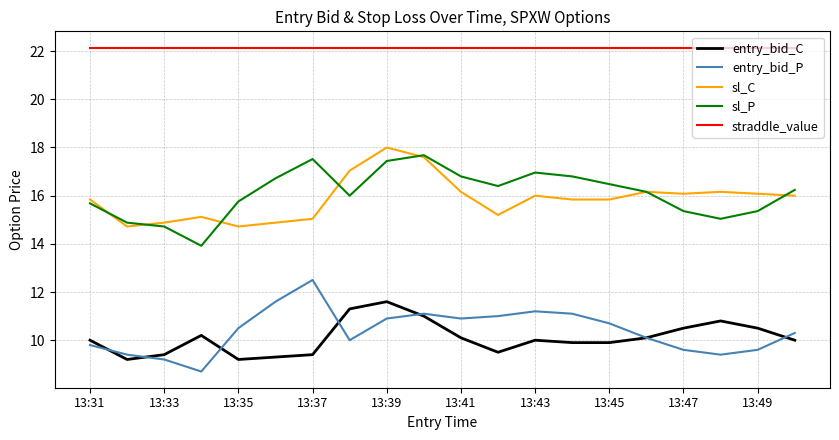

What is the highest value of the entry_bid_P series?

12.5